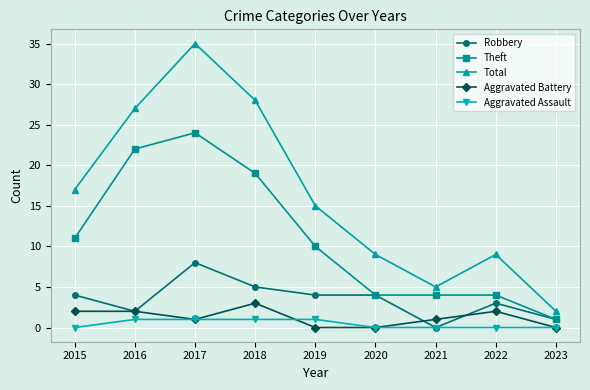

At how many categories does at least one series exceed 29?

1